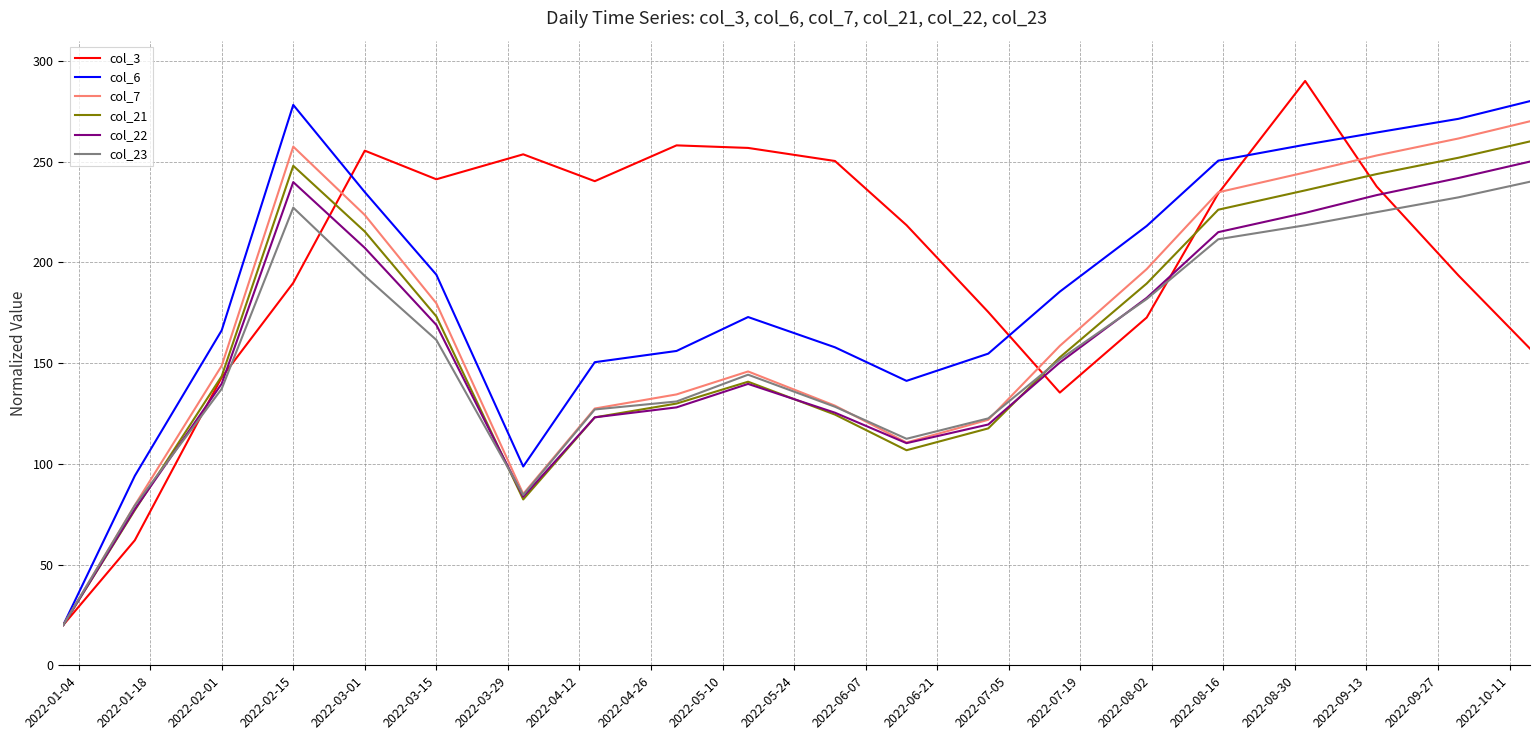

What is the maximum value for col_7?

270.0